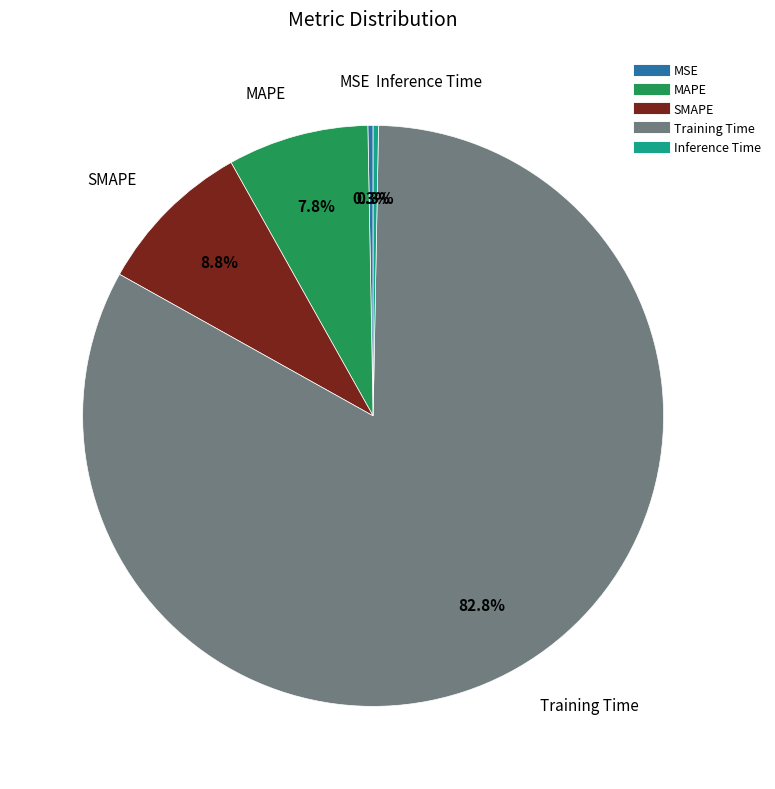

To the nearest percent, what is the difference between the Training Time and MSE slice percentages?

83%